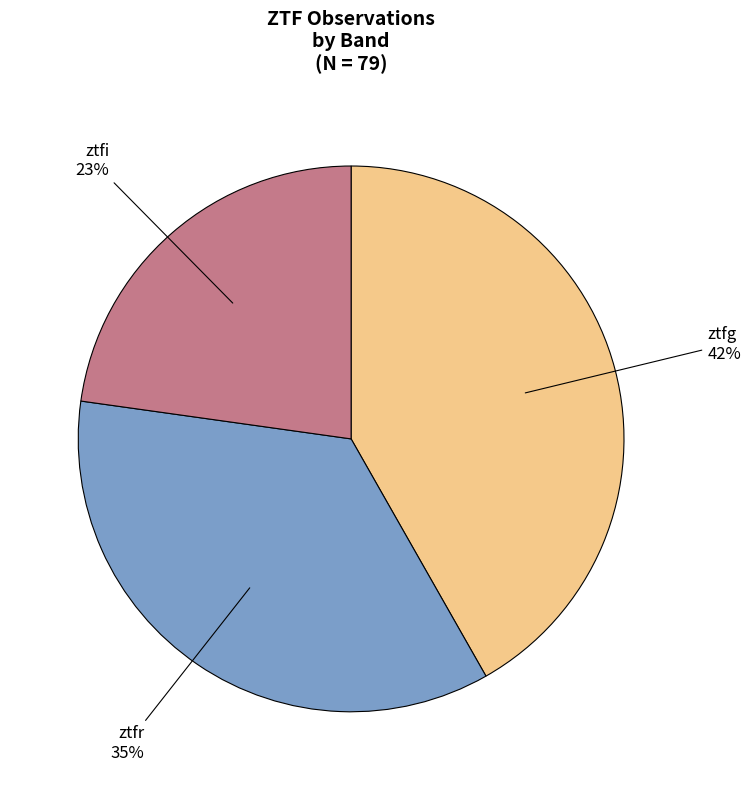

To the nearest percent, what is the average slice percentage?

33%